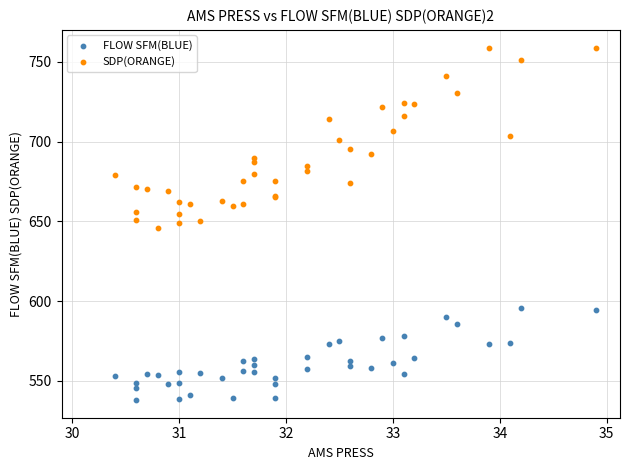

Which series reaches the maximum Y coordinate?

SDP(ORANGE)